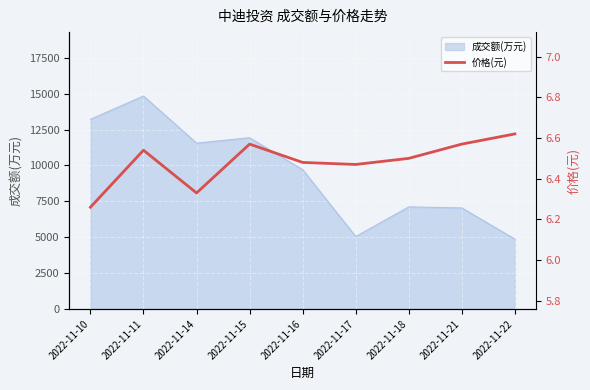

Reading left to right, what are all the values shown in this chart?

2022-11-10=6.3	2022-11-11=6.5	2022-11-14=6.3	2022-11-15=6.6	2022-11-16=6.5	2022-11-17=6.5	2022-11-18=6.5	2022-11-21=6.6	2022-11-22=6.6